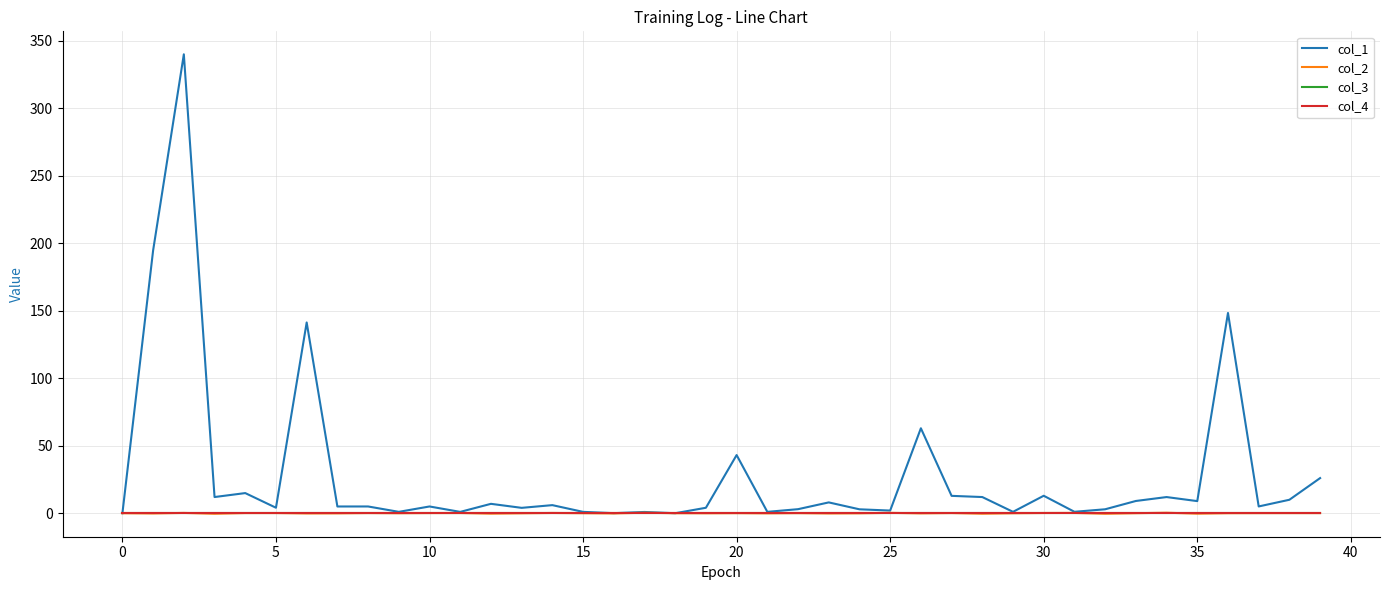

Does the chart display data point markers on the line(s)?

No